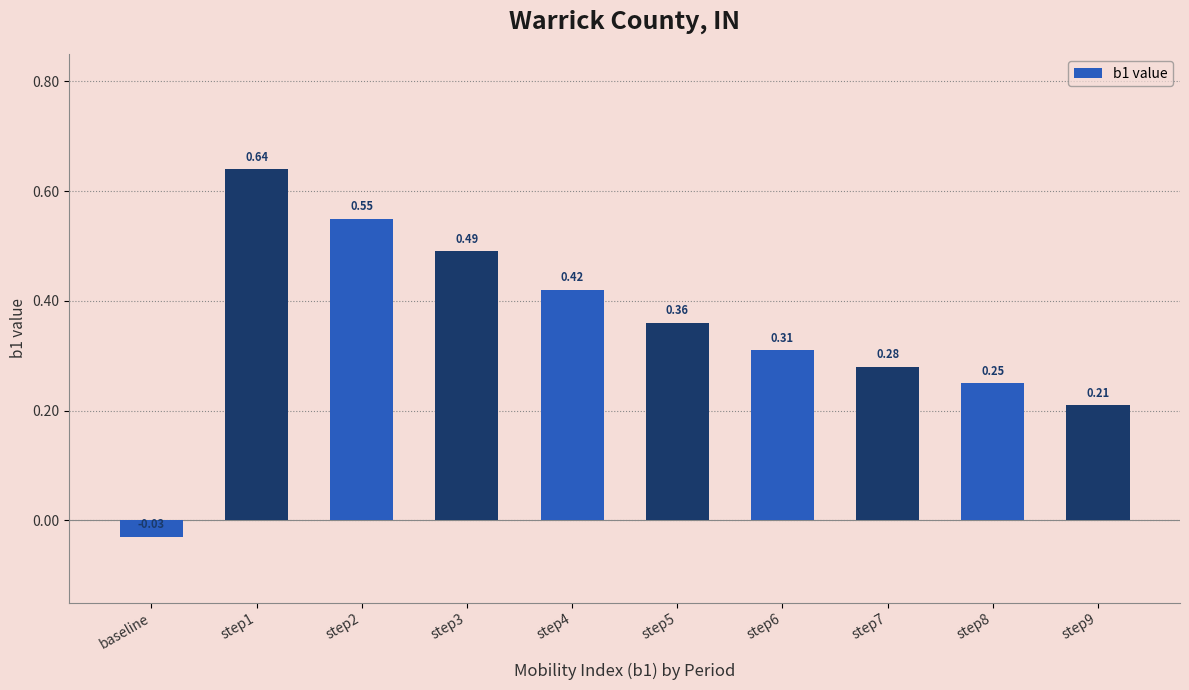

What is the sum of all values?

3.5